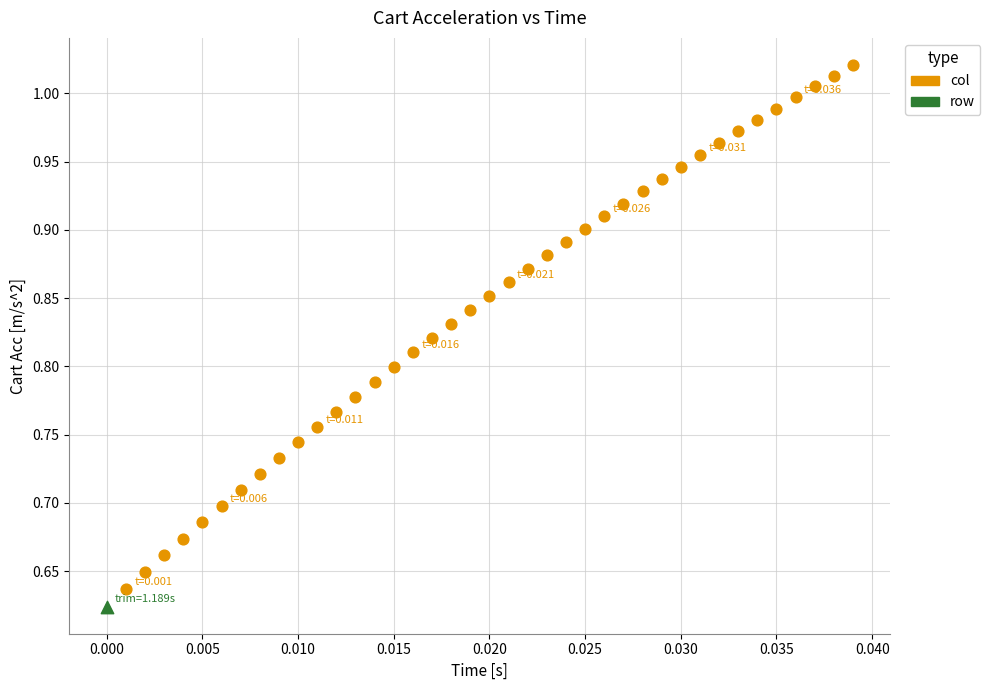

What are all the series names shown in the legend?

col, row